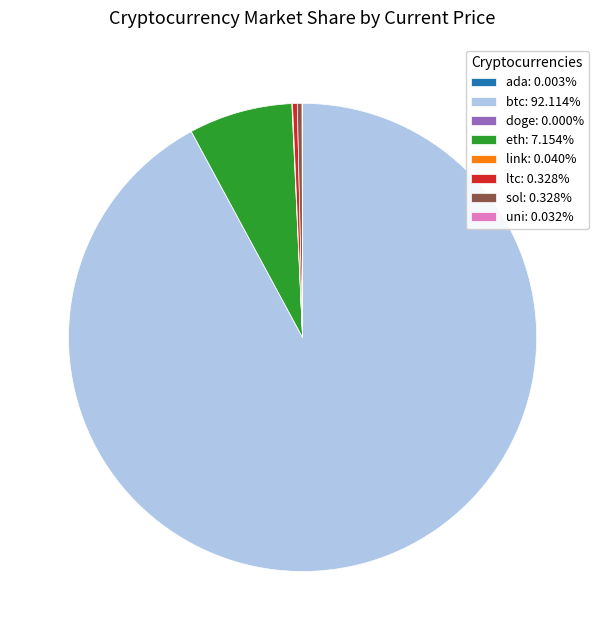

Does any single category account for the majority?

Yes